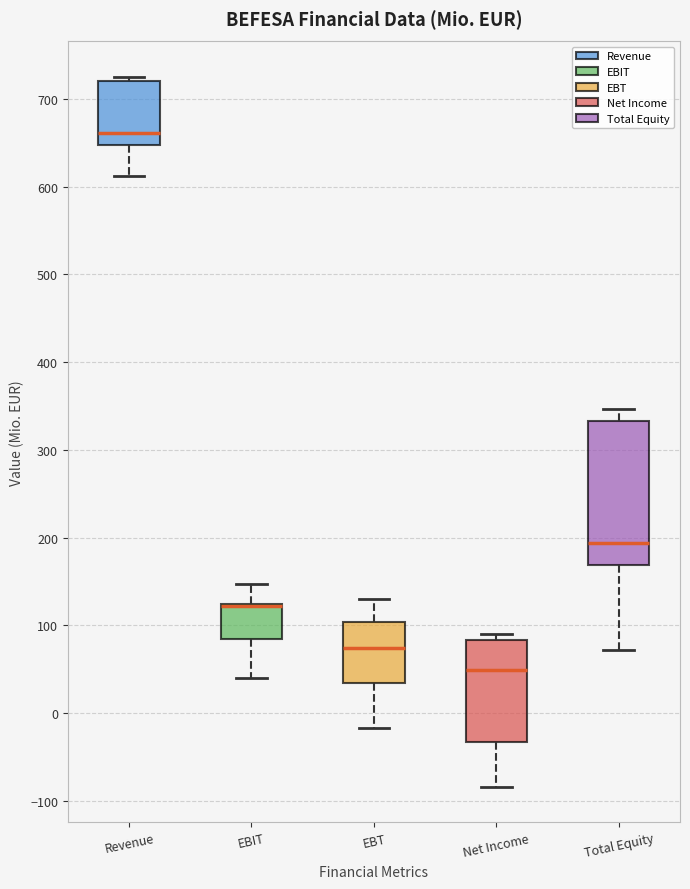

Comparing the boxes themselves (not the whiskers), which one is the tallest?

Total Equity